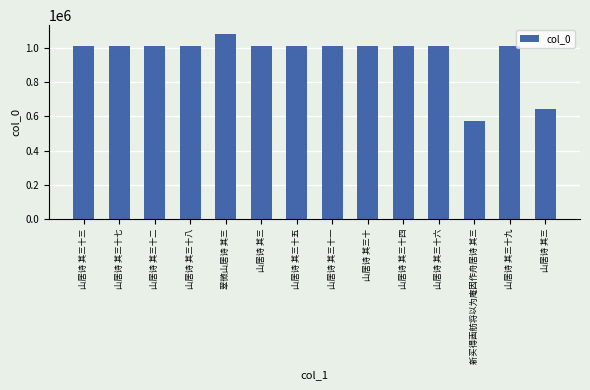

Reading right to left, extract all data points from this chart.

山居诗 其三=646613	山居诗 其三十九=1014918	新买得画舫将以为庵因作舟居诗 其三=572756	山居诗 其三十六=1014871	山居诗 其三十四=1014889	山居诗 其三十=1014872	山居诗 其三十一=1014927	山居诗 其三十五=1014905	山居诗 其三=1014877	翠微山居诗 其三=1080925	山居诗 其三十八=1014911	山居诗 其三十二=1014932	山居诗 其三十七=1014926	山居诗 其三十三=1014887